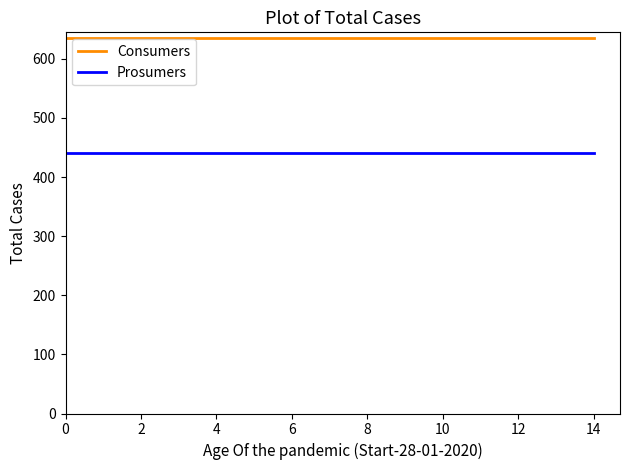

Which series has the largest total across all categories?

Consumers